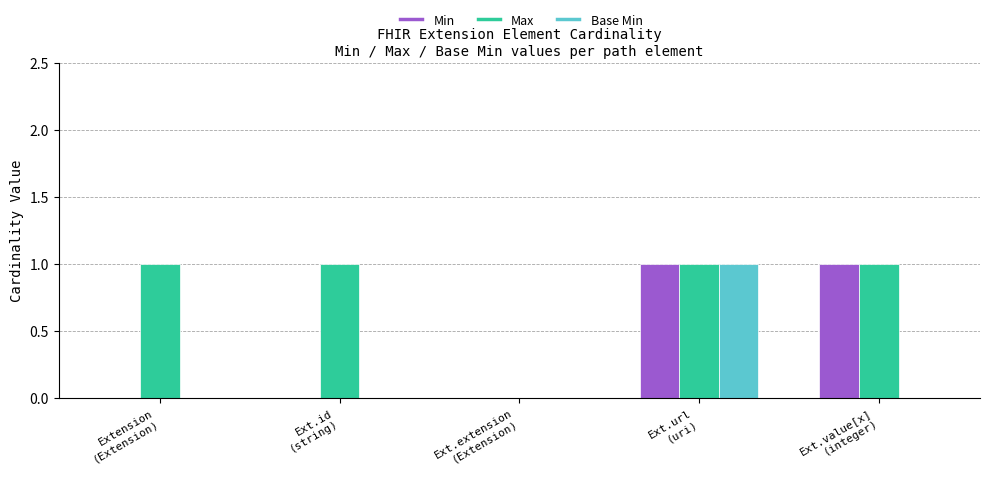

Reading right to left, transcribe all the data shown in this chart.

Min: 1	1	0	0	0
Max: 1	1	0	1	1
Base Min: 0	1	0	0	0